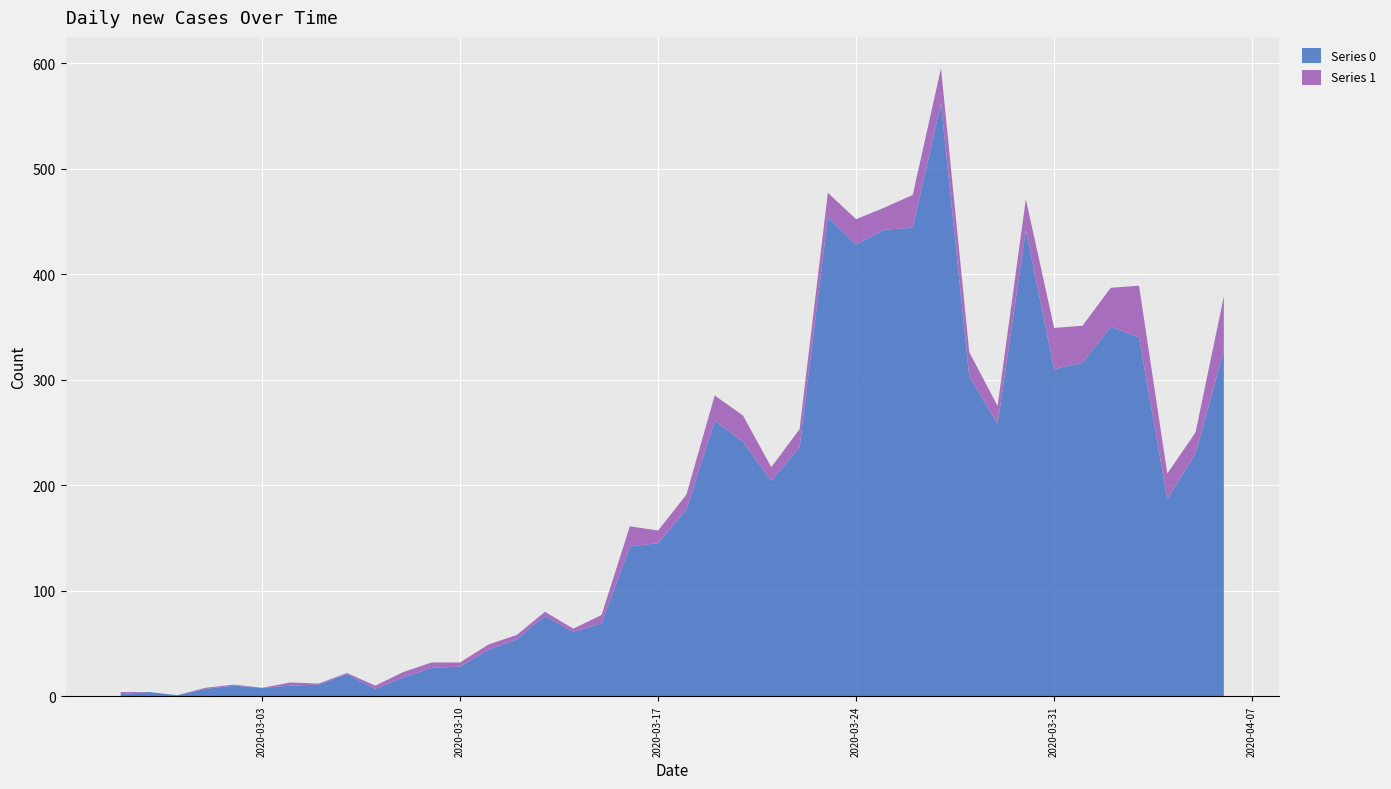

Reading left to right, what are all the values shown in this chart?

Series 0: 2020-02-27=2	2020-02-28=4	2020-02-29=1	2020-03-01=7	2020-03-02=10	2020-03-03=8	2020-03-04=10	2020-03-05=11	2020-03-06=21	2020-03-07=7	2020-03-08=18	2020-03-09=27	2020-03-10=28	2020-03-11=44	2020-03-12=54	2020-03-13=76	2020-03-14=61	2020-03-15=69	2020-03-16=142	2020-03-17=145	2020-03-18=177	2020-03-19=261	2020-03-20=241	2020-03-21=204	2020-03-22=236	2020-03-23=454	2020-03-24=428	2020-03-25=442	2020-03-26=444	2020-03-27=562	2020-03-28=303	2020-03-29=258	2020-03-30=442	2020-03-31=310	2020-04-01=316	2020-04-02=350	2020-04-03=340	2020-04-04=187	2020-04-05=230	2020-04-06=328
Series 1: 2020-02-27=2	2020-02-28=0	2020-02-29=0	2020-03-01=1	2020-03-02=1	2020-03-03=0	2020-03-04=3	2020-03-05=1	2020-03-06=1	2020-03-07=3	2020-03-08=5	2020-03-09=5	2020-03-10=4	2020-03-11=5	2020-03-12=4	2020-03-13=4	2020-03-14=3	2020-03-15=8	2020-03-16=19	2020-03-17=12	2020-03-18=14	2020-03-19=24	2020-03-20=25	2020-03-21=13	2020-03-22=17	2020-03-23=23	2020-03-24=24	2020-03-25=21	2020-03-26=31	2020-03-27=33	2020-03-28=23	2020-03-29=17	2020-03-30=29	2020-03-31=39	2020-04-01=35	2020-04-02=37	2020-04-03=49	2020-04-04=24	2020-04-05=20	2020-04-06=51